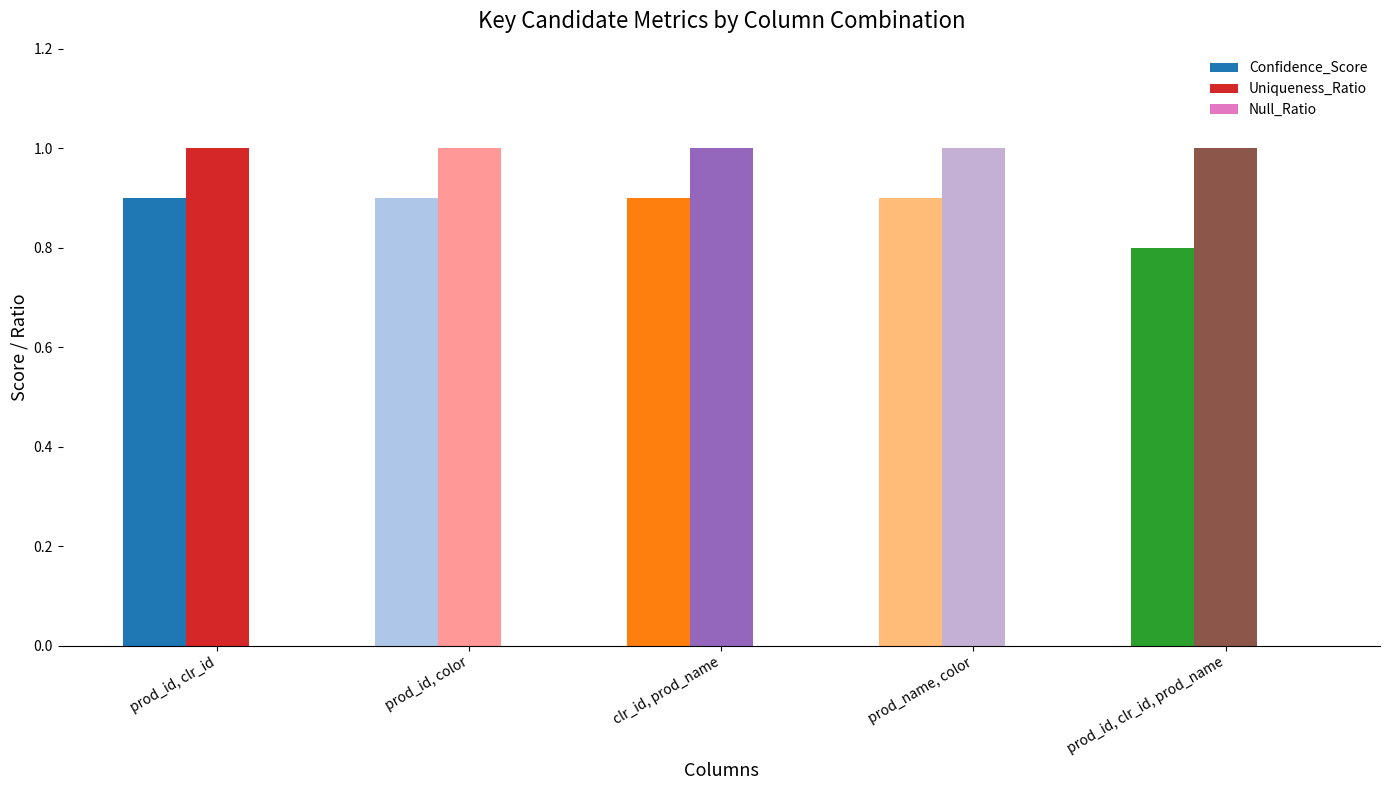

Which series has the largest total across all categories?

Uniqueness_Ratio